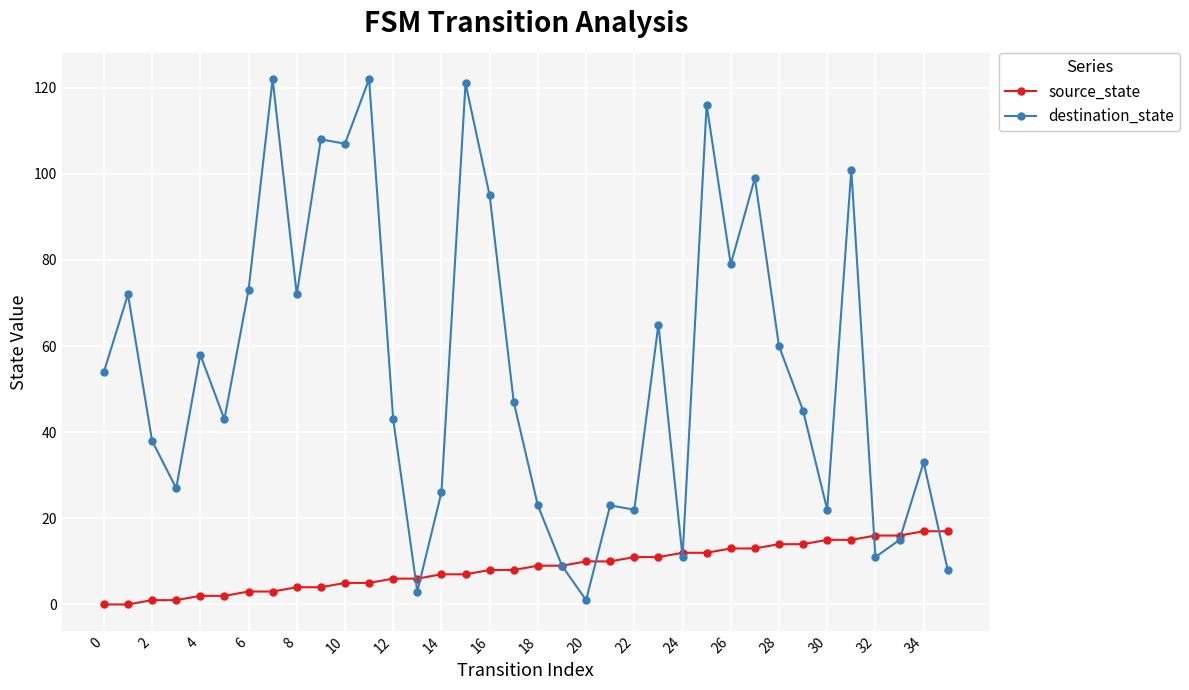

Which series has the largest total across all categories?

destination_state